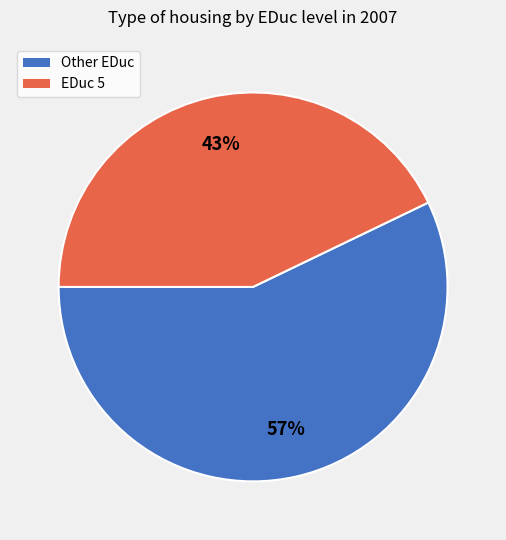

What is the smallest slice in the pie chart?

EDuc 5